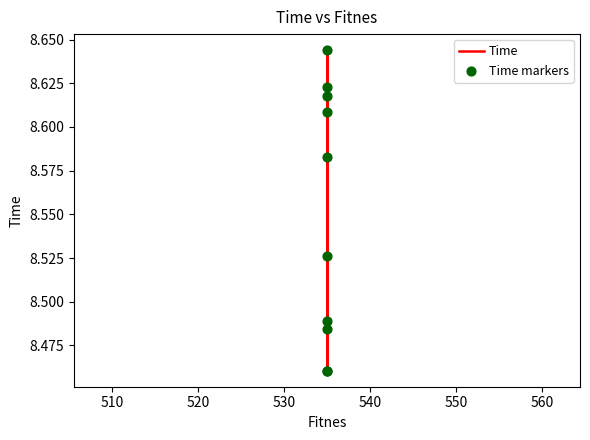

Which series contains the highest Y value?

Time